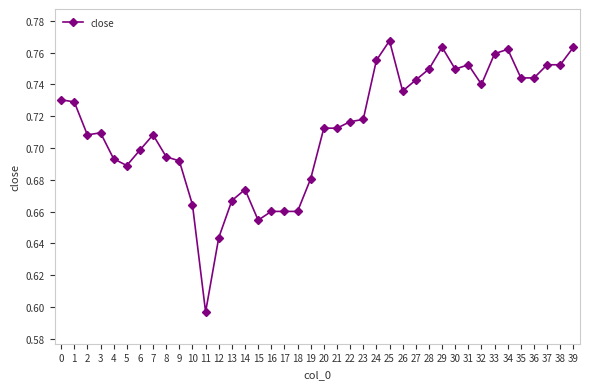

What is the sum of all values?

28.5